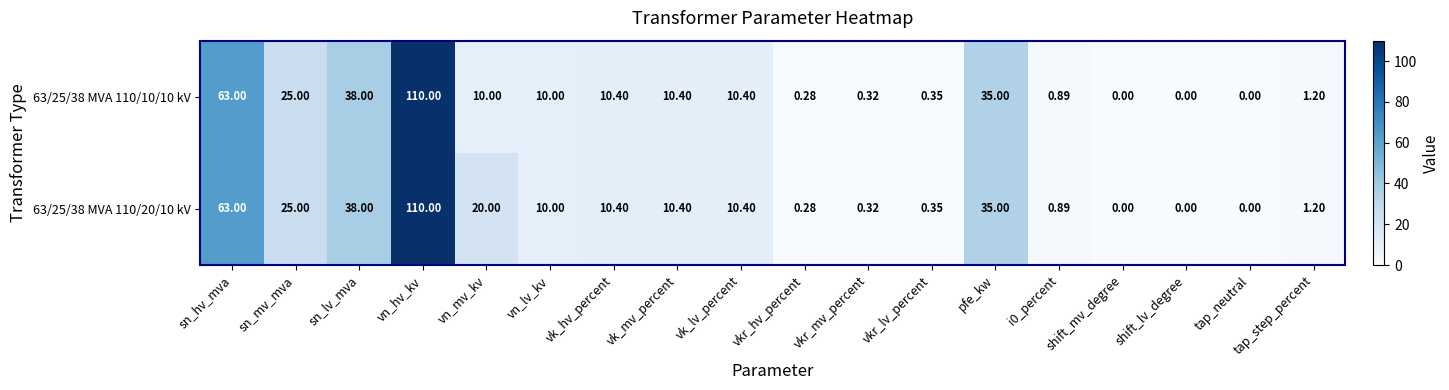

At which category is the sum across all series the highest?

vn_hv_kv